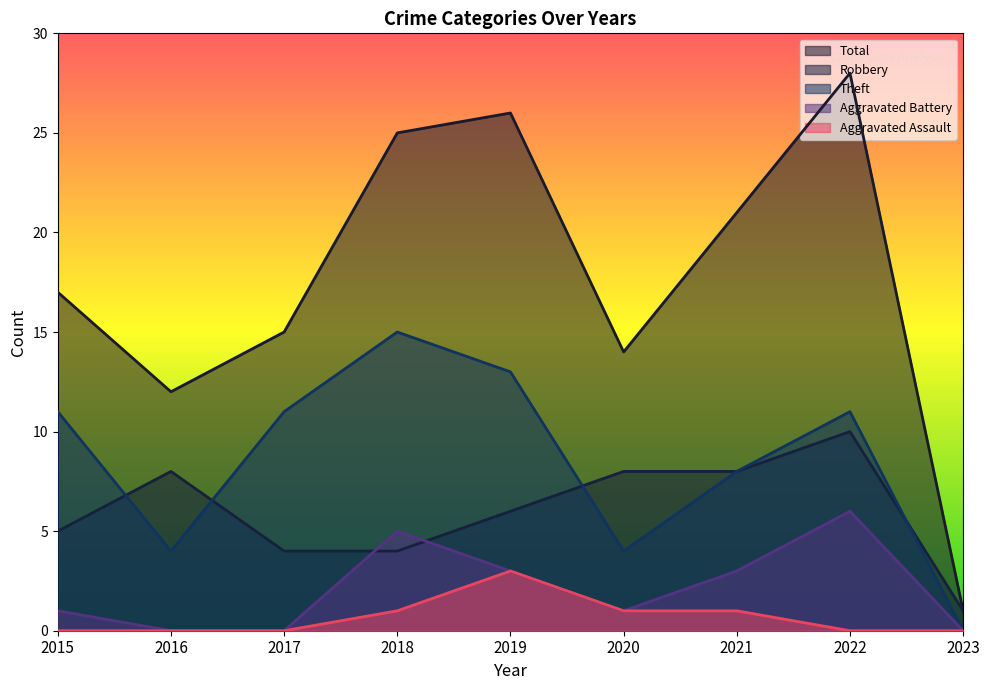

How many interior local peaks does the Total series have?

2